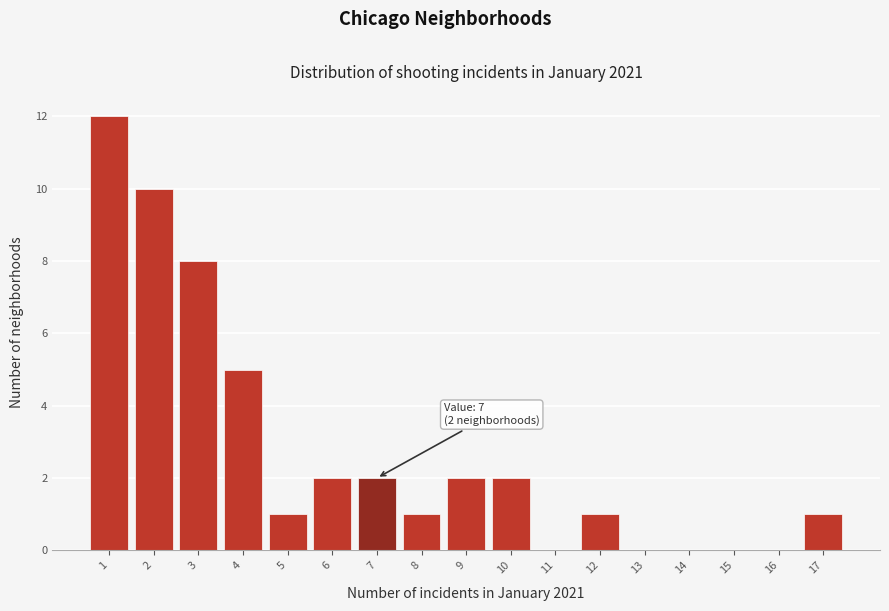

Which range on the x-axis has the tallest bar?

0.5 to 1.5